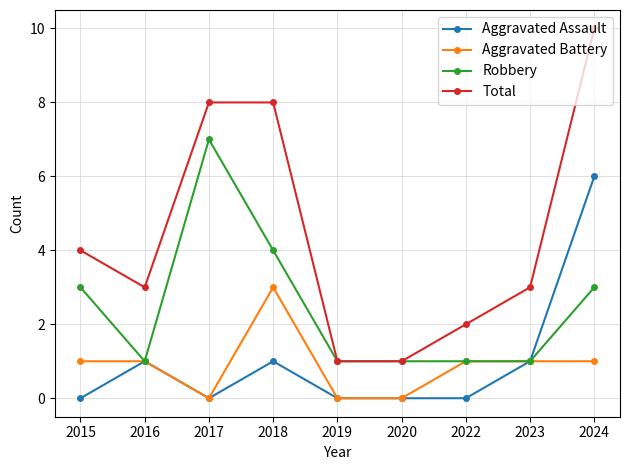

True or false: Aggravated Assault and Total intersect in this chart.

False